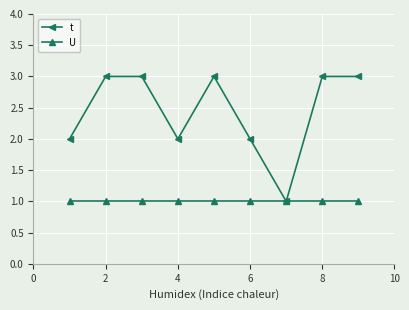

What are all the series names shown in the legend?

t, U